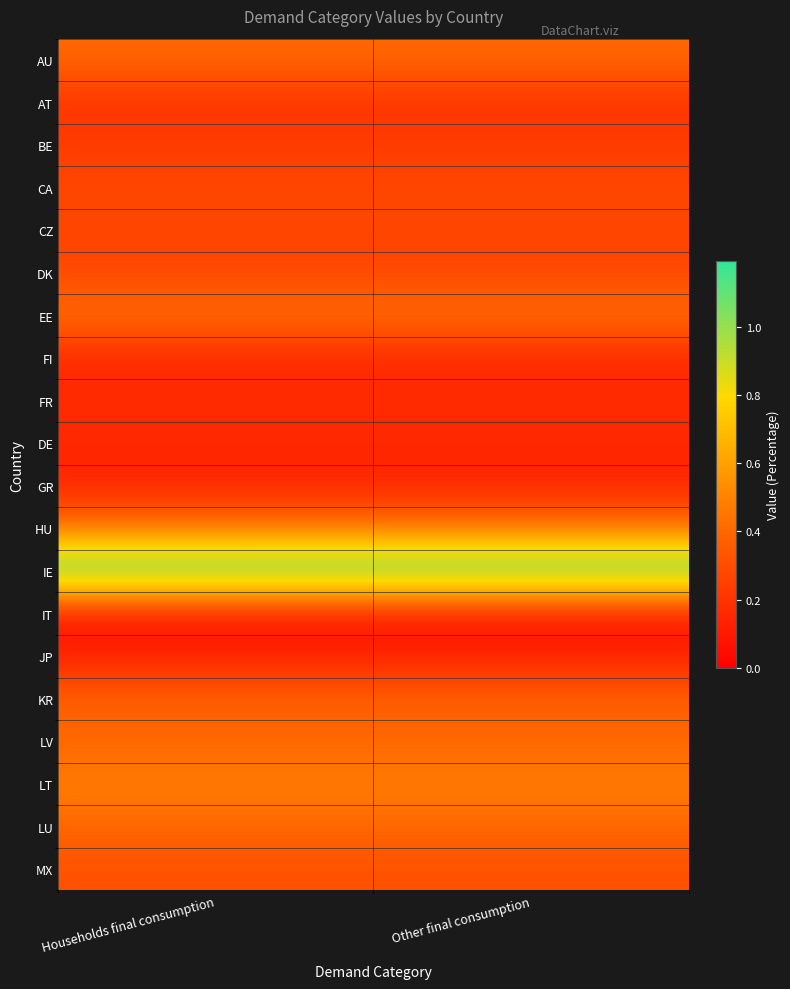

Between Households final consumption and Other final consumption, which is larger?

Households final consumption